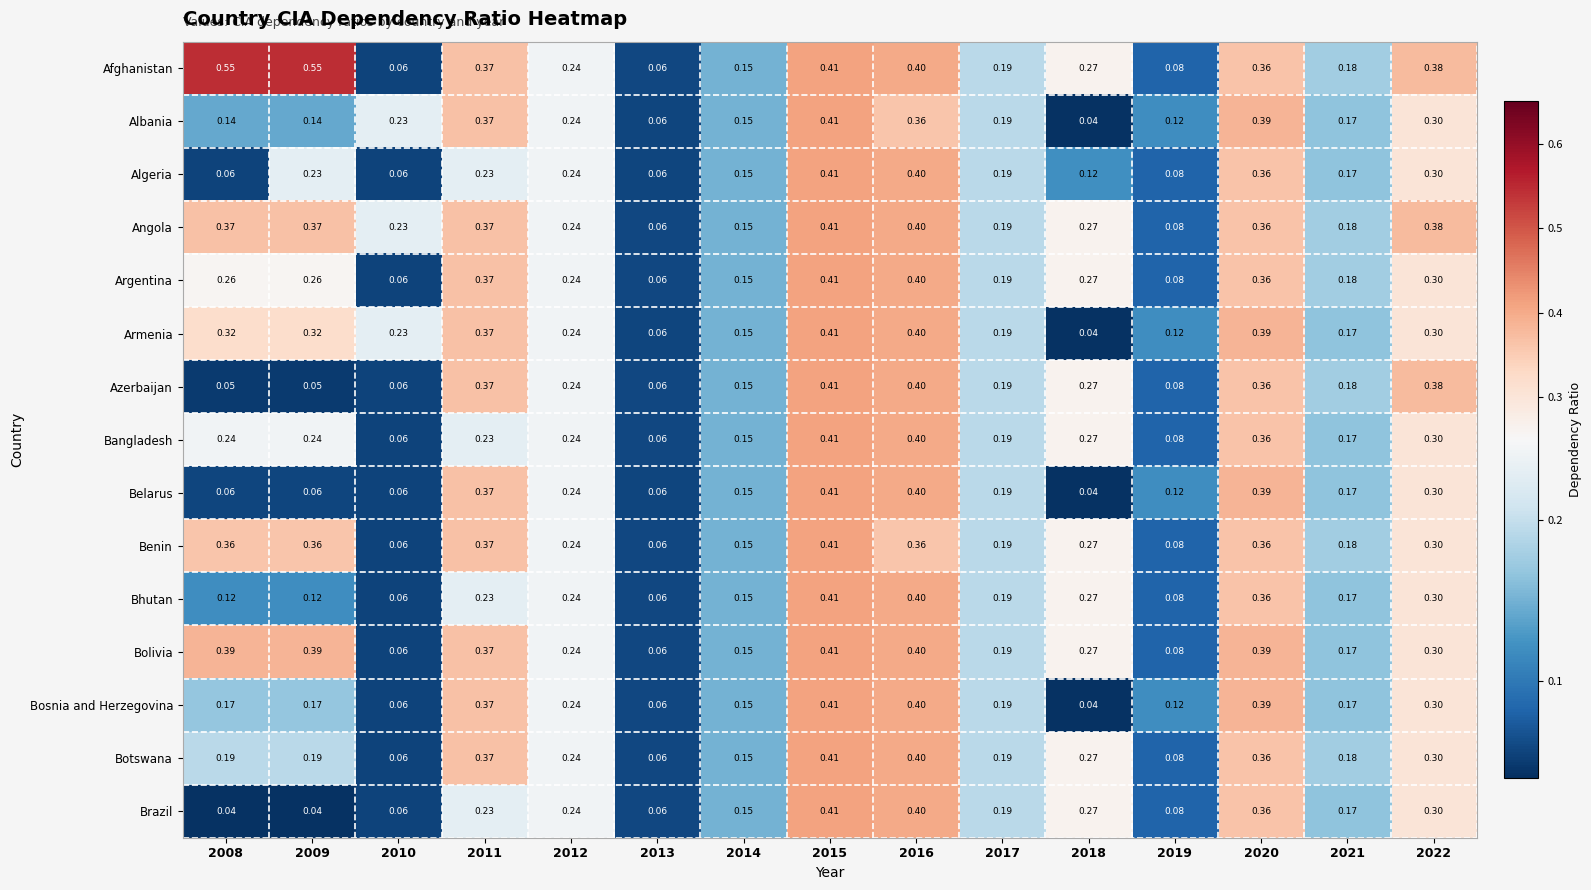

Is the value of Benin at 2017 greater than the value of Bosnia and Herzegovina at 2022?

No